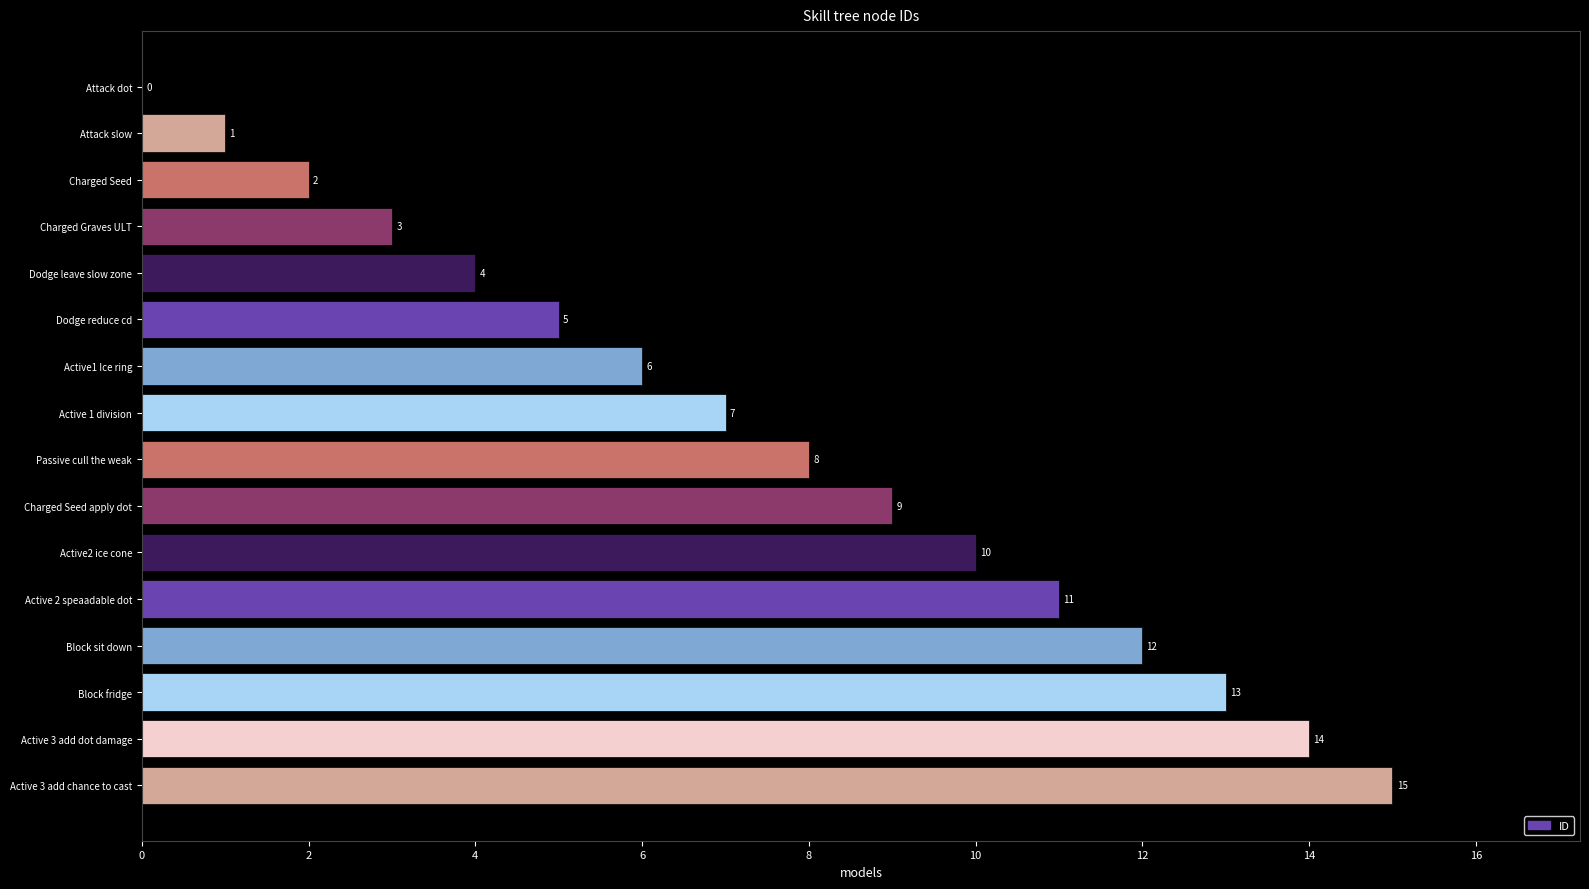

Reading bottom to top, what are all the values shown in this chart?

Active 3 add chance to cast=15	Active 3 add dot damage=14	Block fridge=13	Block sit down=12	Active 2 speaadable dot=11	Active2 ice cone=10	Charged Seed apply dot=9	Passive cull the weak=8	Active 1 division=7	Active1 Ice ring=6	Dodge reduce cd=5	Dodge leave slow zone=4	Charged Graves ULT=3	Charged Seed=2	Attack slow=1	Attack dot=0